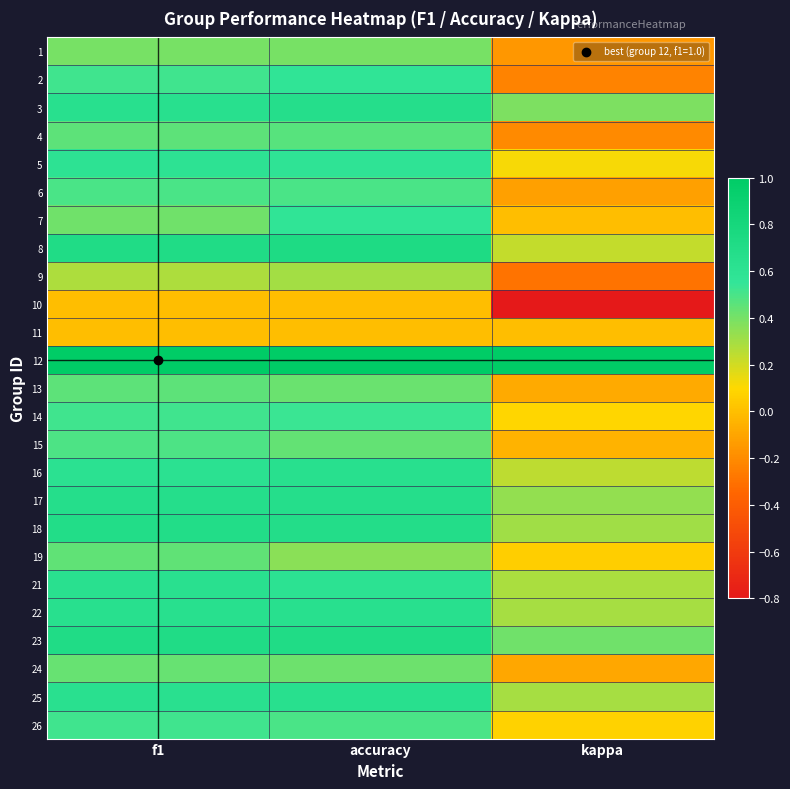

What is the greatest value displayed?

1.0